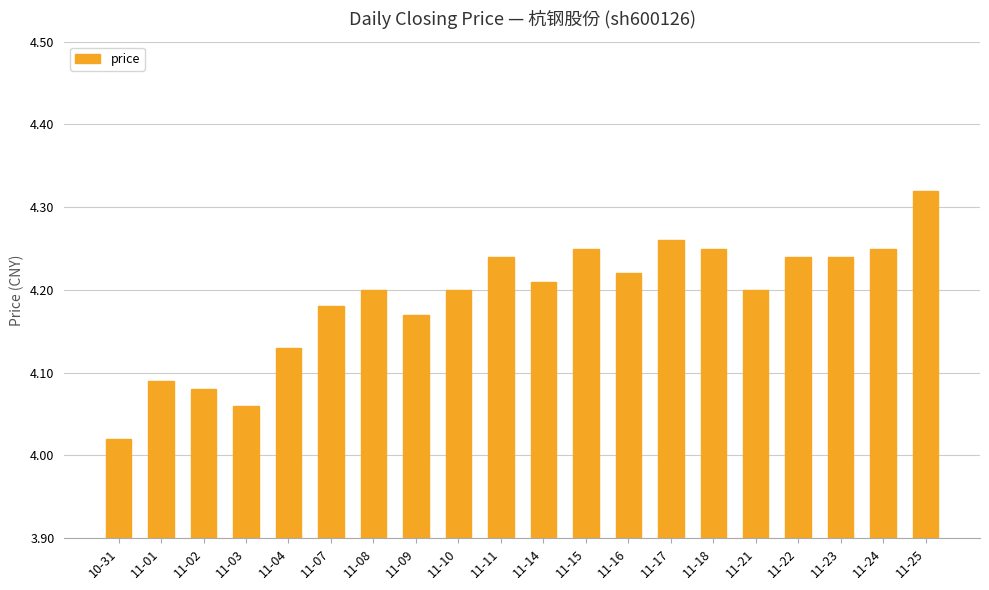

Is it true that the value at 11-15 is 1.1?

False